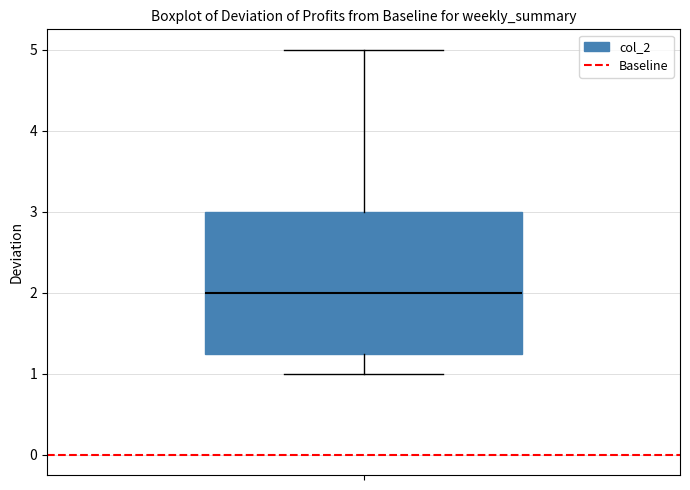

Where does the upper whisker of the box end on the y-axis? The values are not printed on the chart, so give them approximately, as read against the axis.

5.0